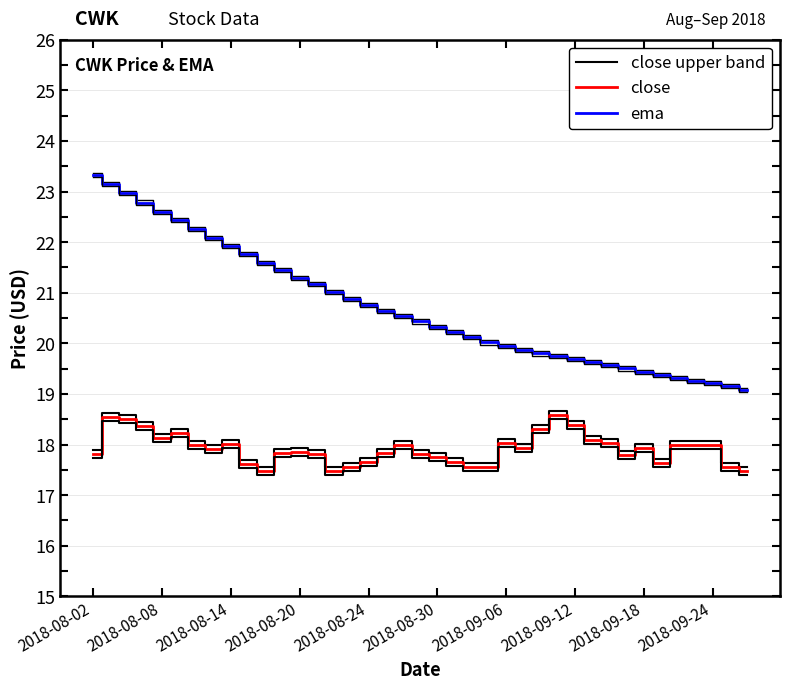

Reading right to left, extract all data points from this chart.

close upper band: 17.5	17.6	18.1	18.1	18.1	17.7	18.0	17.9	18.1	18.2	18.5	18.7	18.4	18.0	18.1	17.6	17.6	17.7	17.8	17.9	18.1	17.9	17.7	17.6	17.6	17.9	17.9	17.9	17.5	17.7	18.1	18.0	18.1	18.3	18.2	18.4	18.6	18.6	17.9
close: 17.5	17.6	18.0	18.0	18.0	17.6	17.9	17.8	18.0	18.1	18.4	18.6	18.3	17.9	18.0	17.6	17.5	17.7	17.8	17.8	18.0	17.8	17.6	17.5	17.5	17.8	17.9	17.8	17.5	17.6	18.0	17.9	18.0	18.2	18.1	18.4	18.5	18.5	17.8
ema: 19.1	19.2	19.2	19.3	19.3	19.4	19.4	19.5	19.6	19.6	19.7	19.8	19.8	19.9	19.9	20.0	20.1	20.2	20.3	20.4	20.5	20.6	20.8	20.9	21.0	21.2	21.3	21.4	21.6	21.8	21.9	22.1	22.3	22.4	22.6	22.8	23.0	23.1	23.3